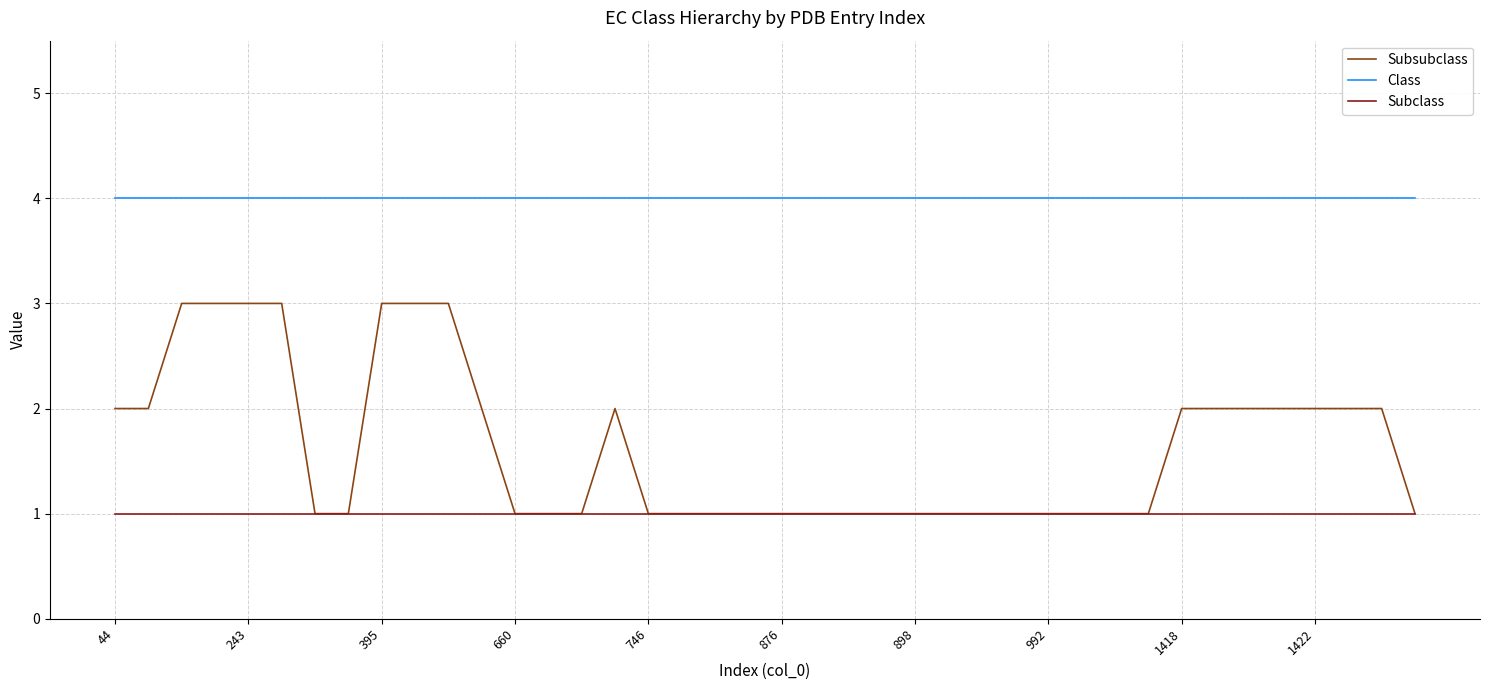

Rank the series by their maximum value, from highest to lowest.

Class, Subsubclass, Subclass